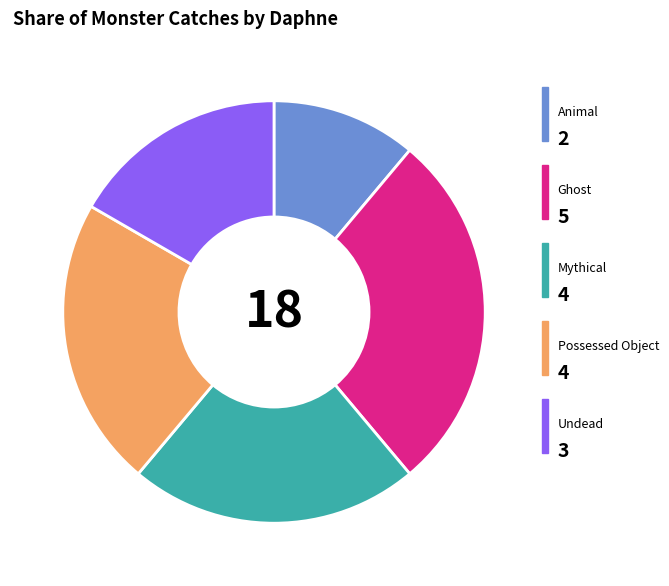

Is there a majority slice in this chart?

No